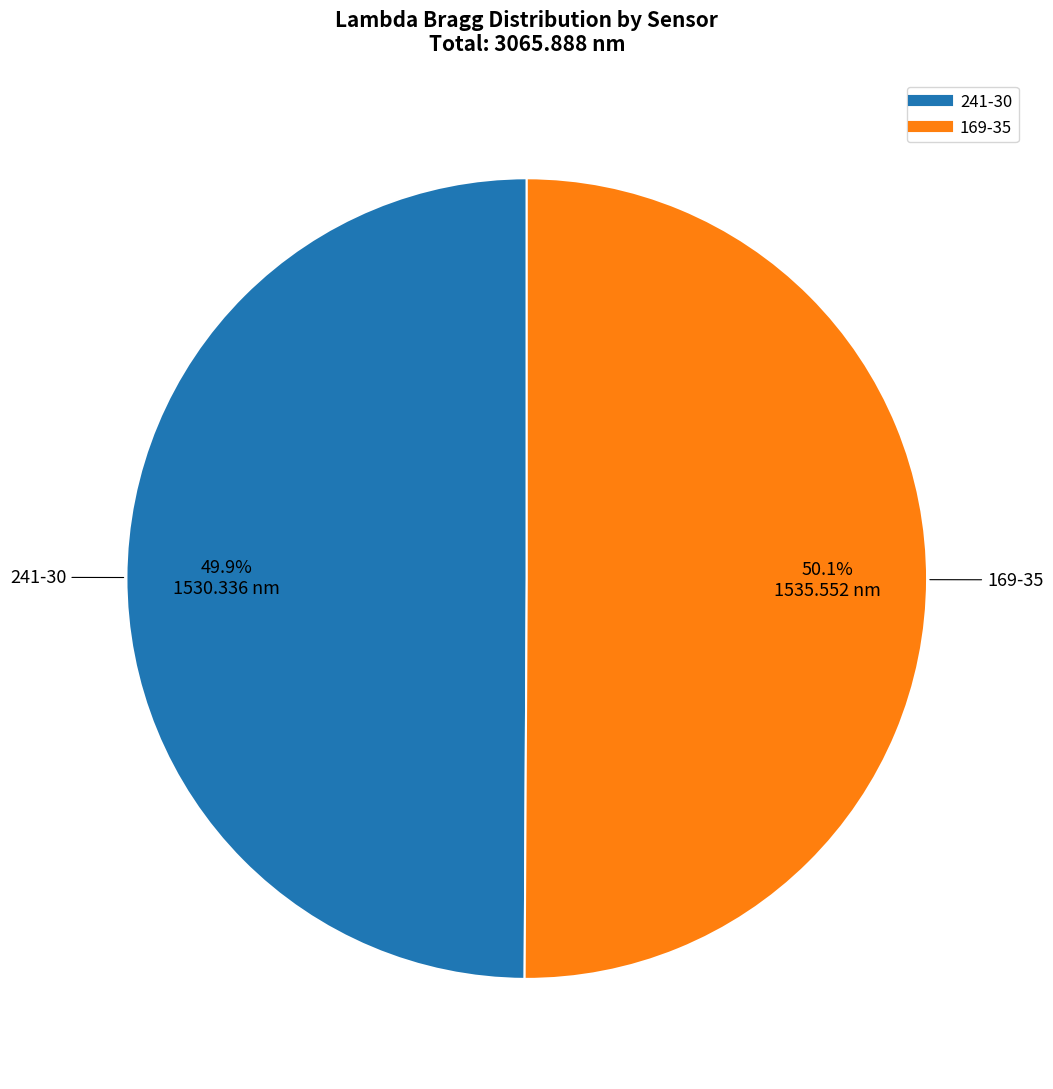

Is there any slice that represents more than half of the pie?

Yes